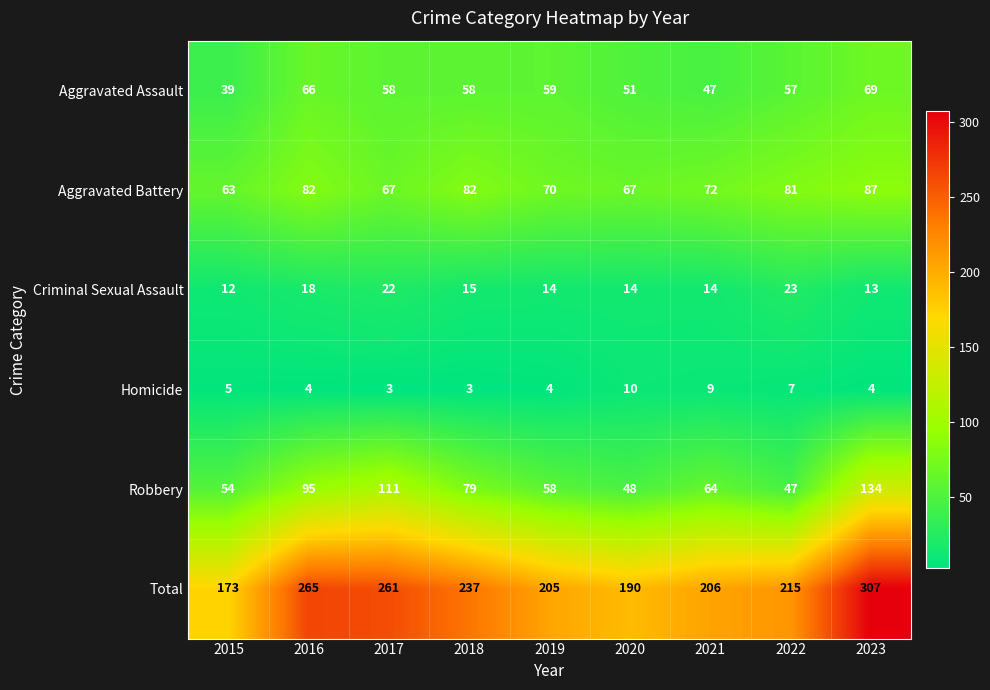

At how many categories does at least one series exceed 277?

1